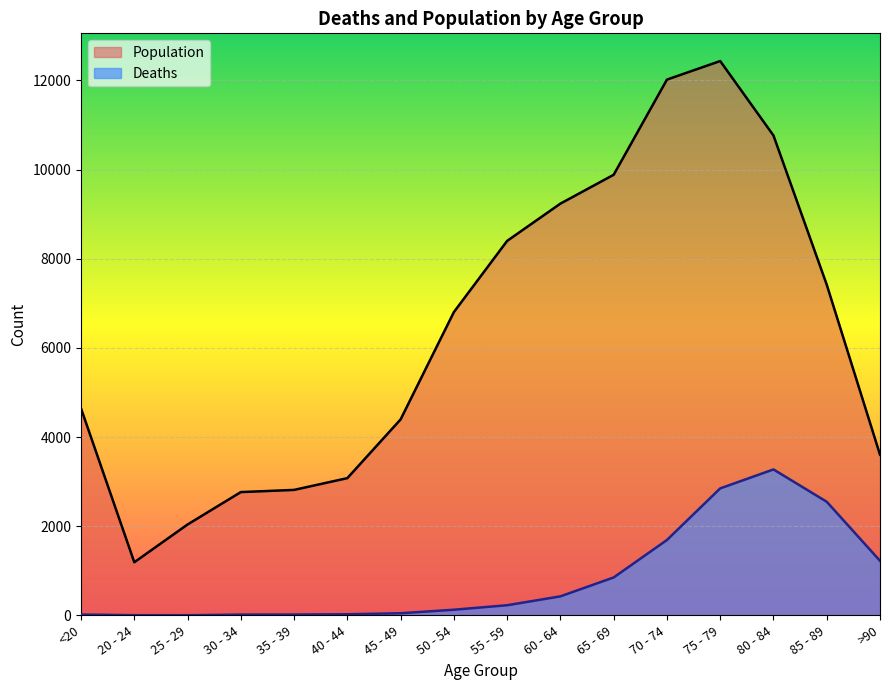

At which label is Population closest to 6812?

50 - 54